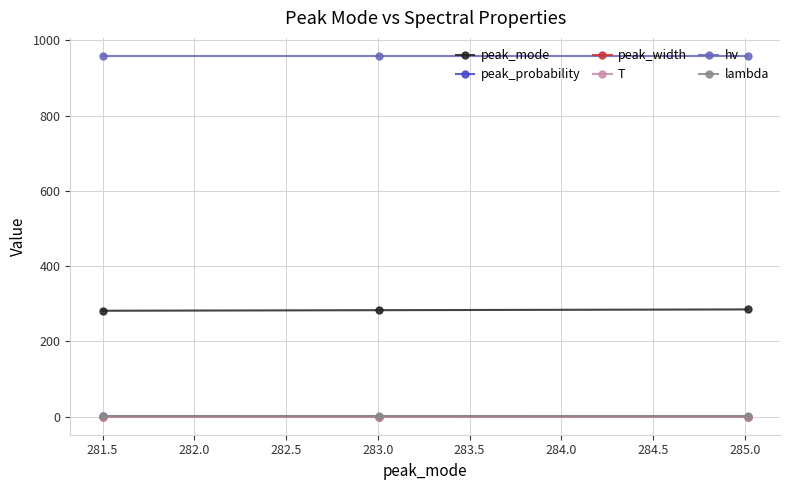

Count the number of categories in the chart.

3